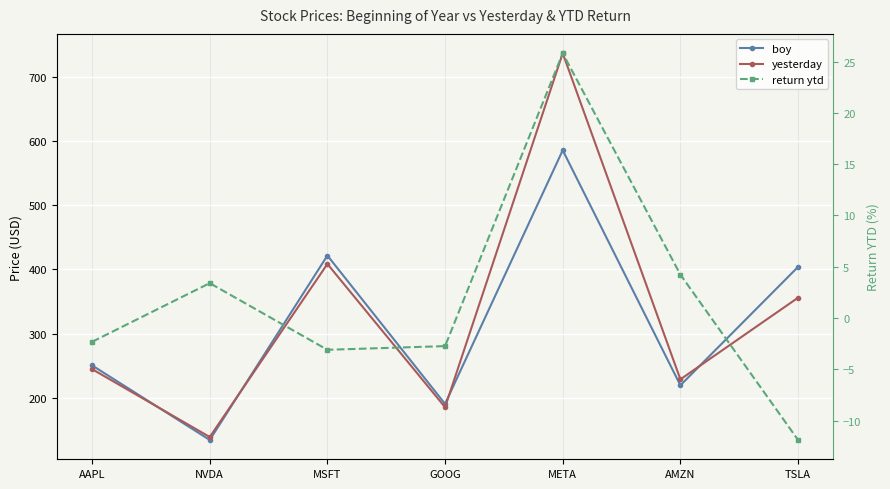

The value of boy at GOOG is 321.2. True or false?

False